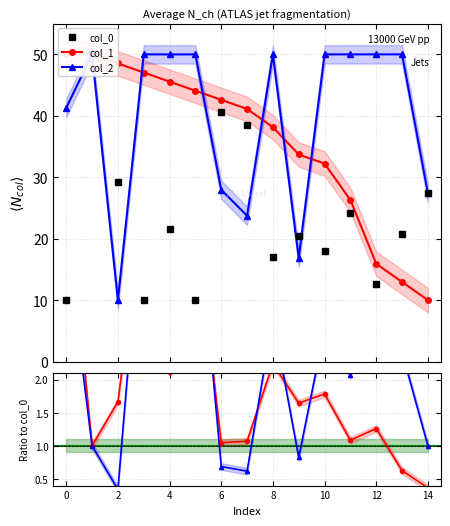

How many interior local peaks does the col_2 series have?

5